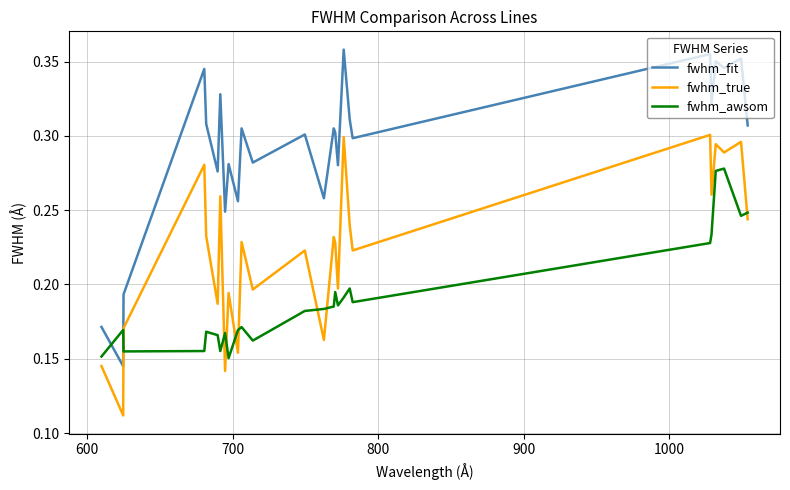

Which series has the widest spread of values?

fwhm_fit